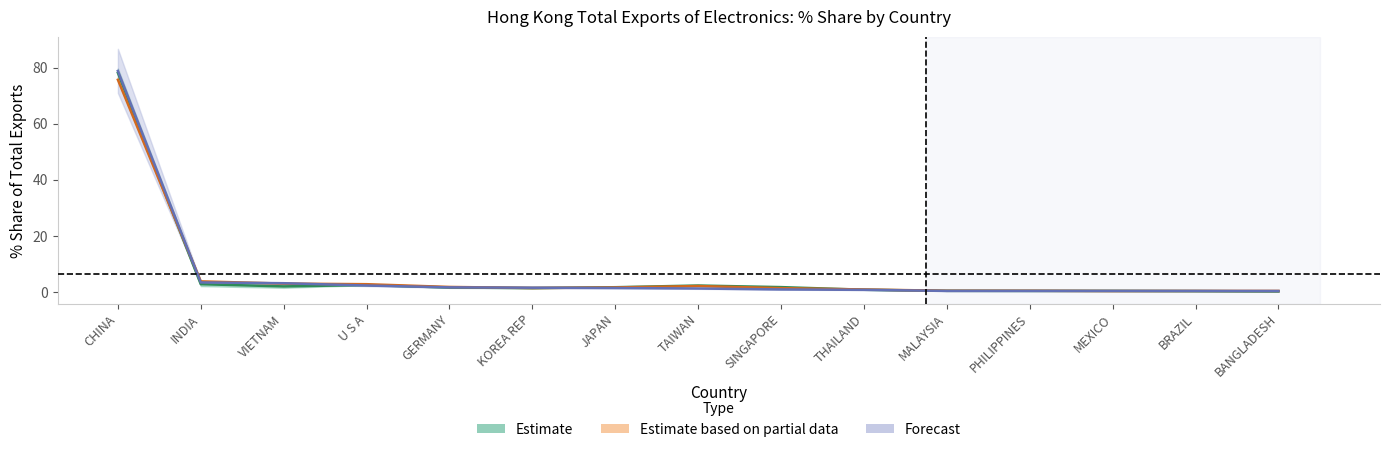

At which label does 201612_Share reach its peak?

CHINA